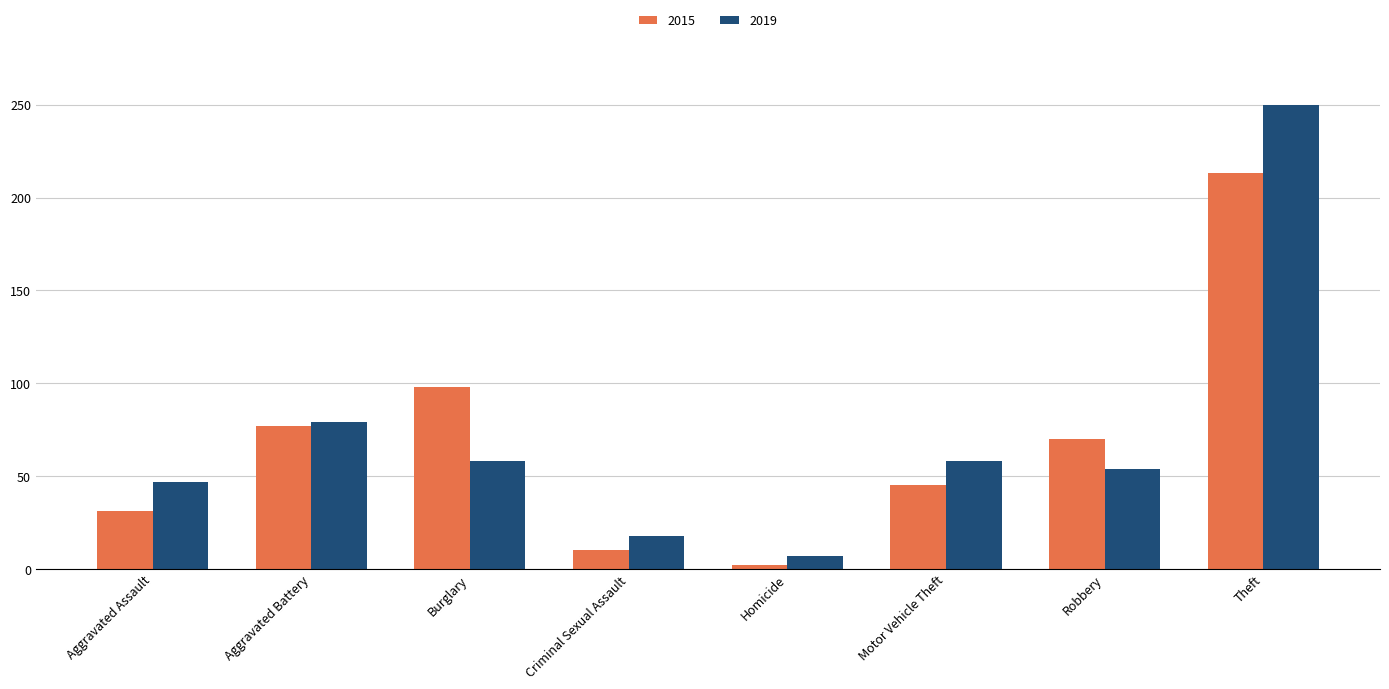

How many series are shown in this chart?

2